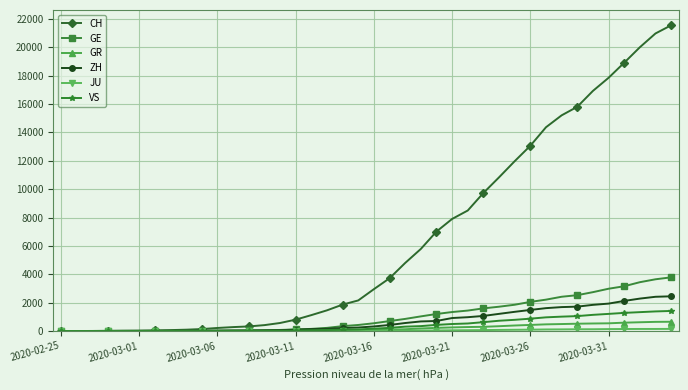

At how many categories does at least one series exceed 14818?

8